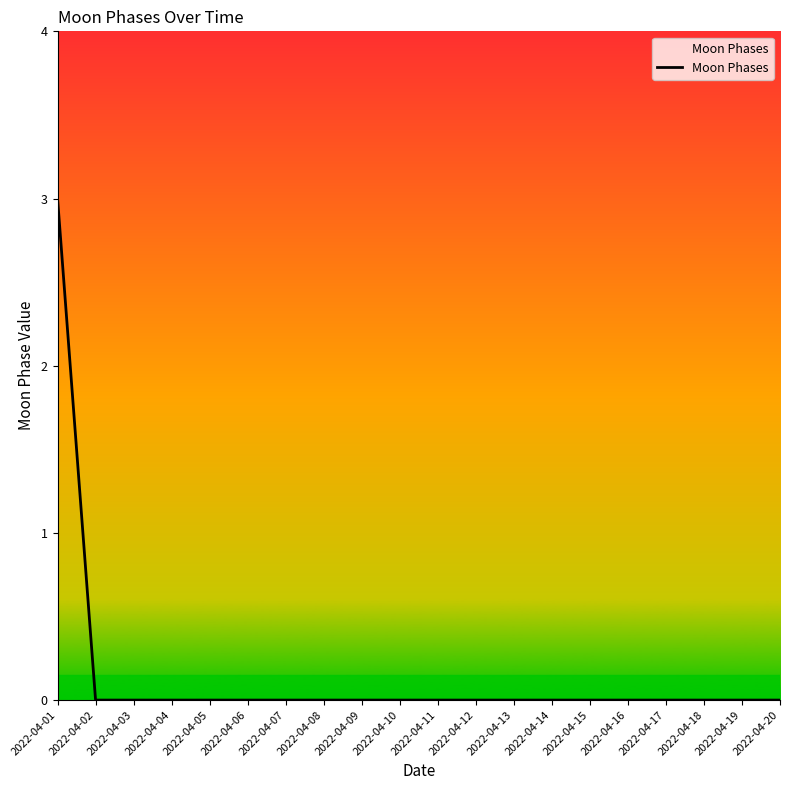

What is the change in value from 2022-04-01 to 2022-04-06?

-3